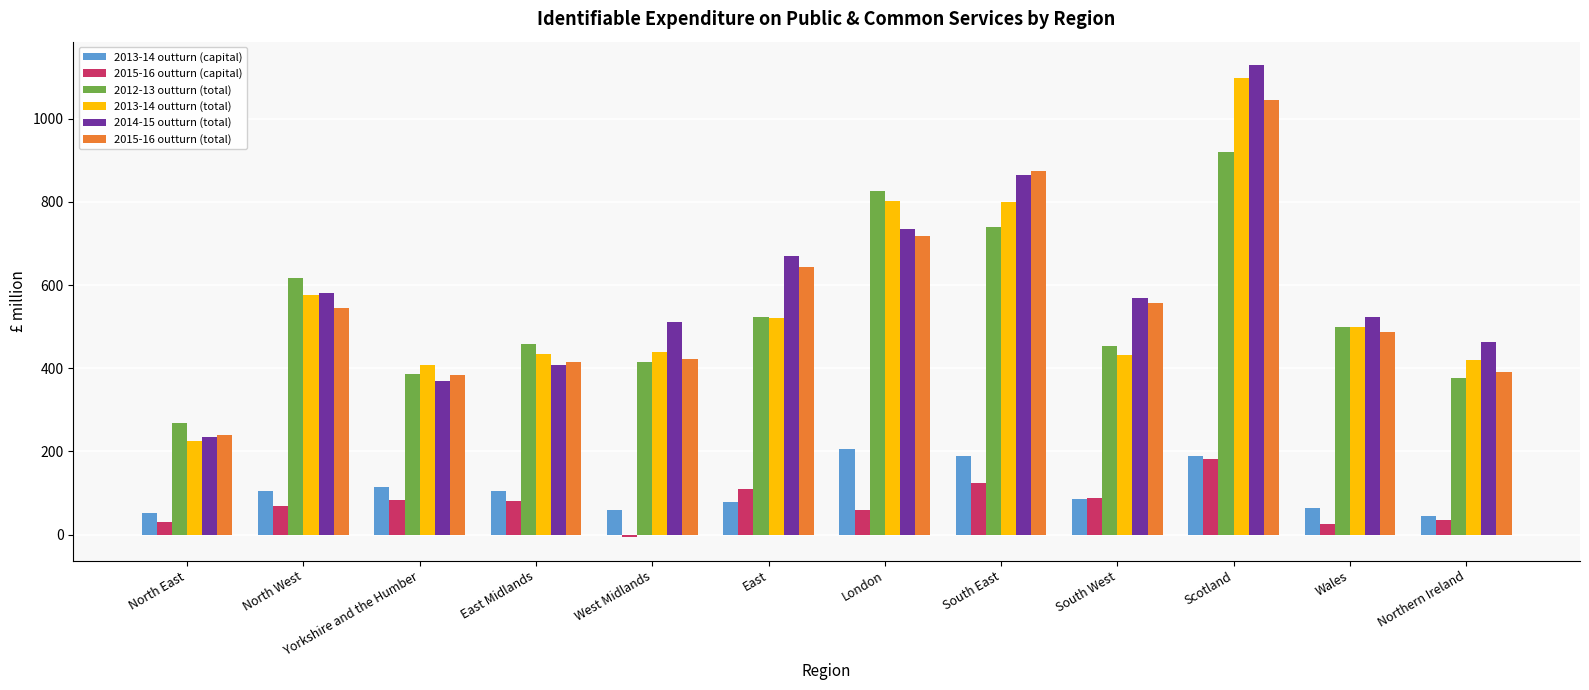

How many values in 2015-16 outturn (capital) are below zero?

1